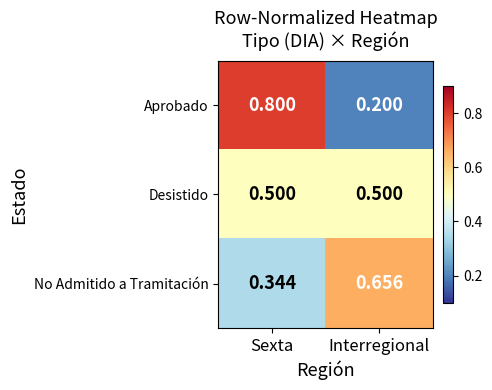

At which category does the chart reach its peak across all series?

Sexta